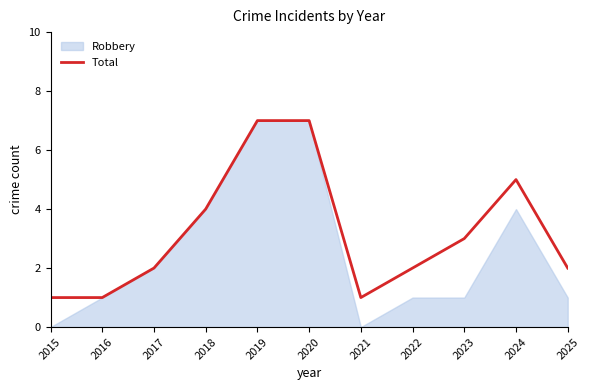

What is the value of the 1st point from the left?

1